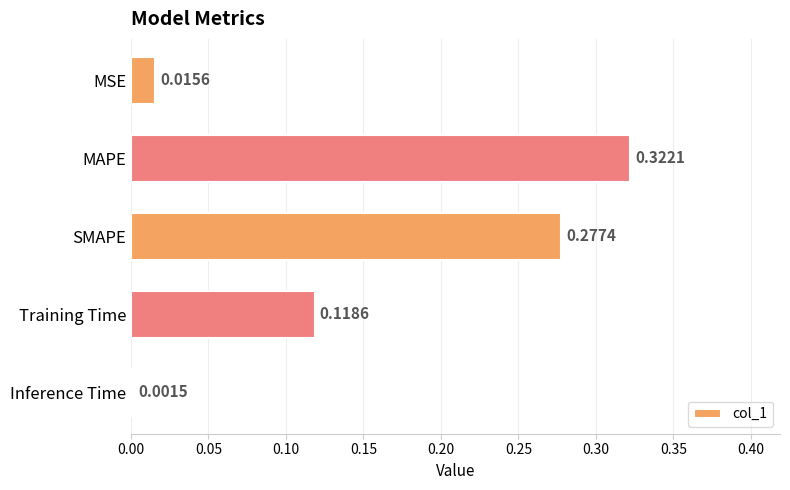

Does the chart contain any negative values?

No